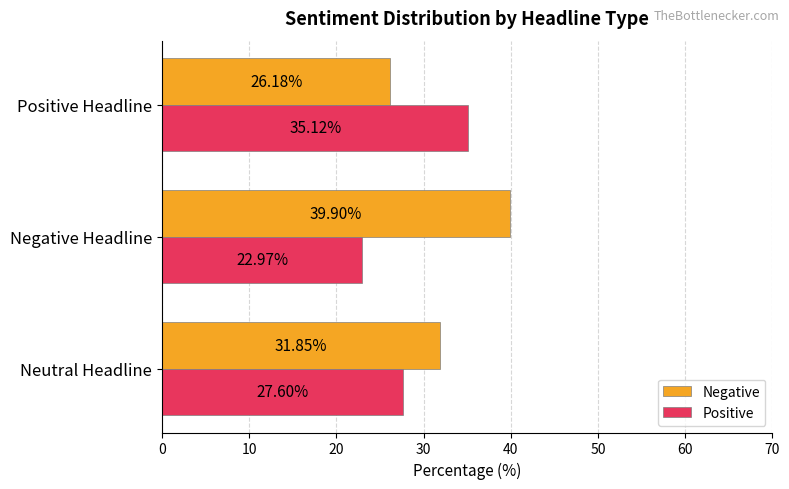

At which category is the sum across all series the highest?

Negative Headline